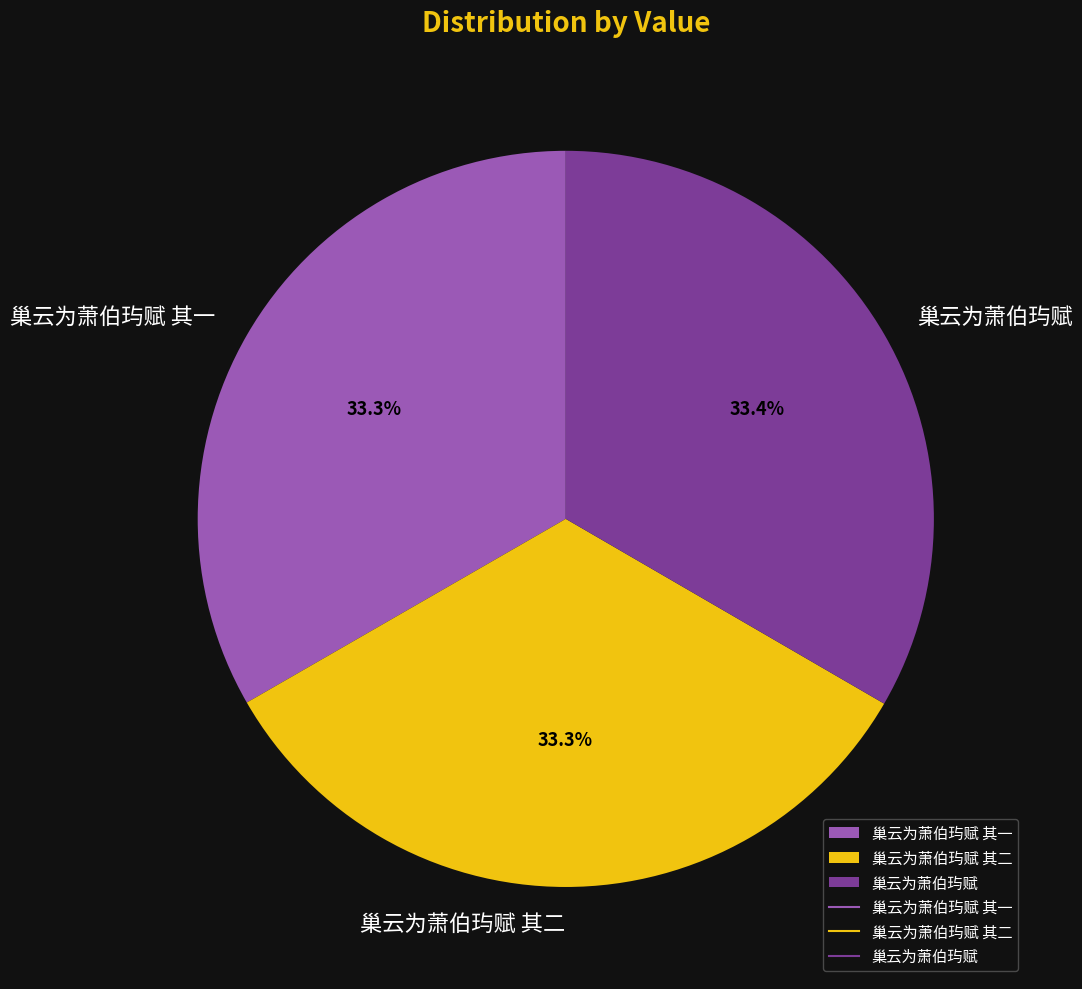

How many segments does this pie chart have?

3